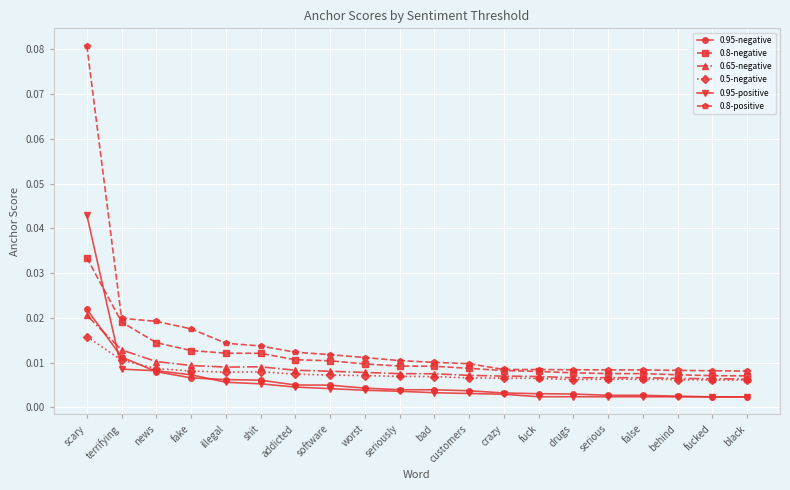

True or false: 0.8-positive and 0.95-negative cross at least once.

False